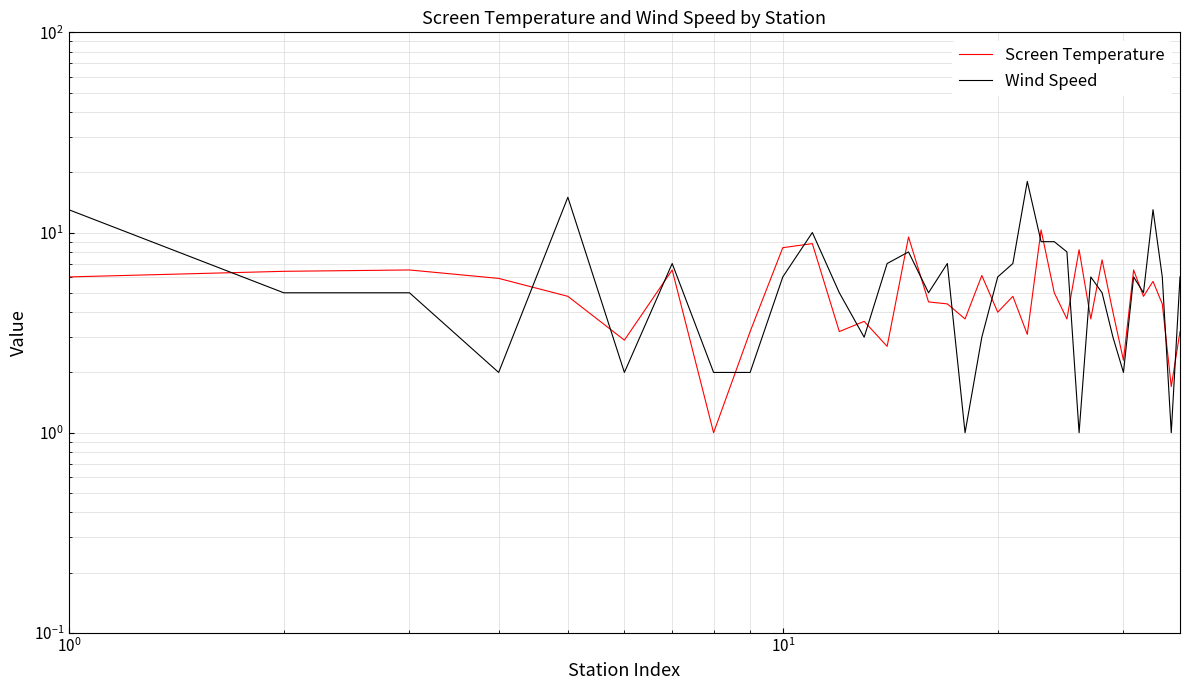

What is the greatest value displayed?

18.0